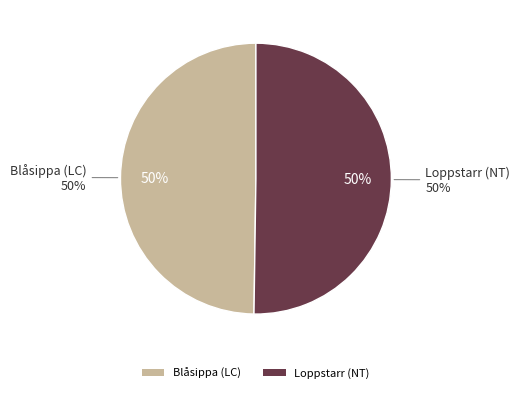

Count the number of slices in the pie.

2